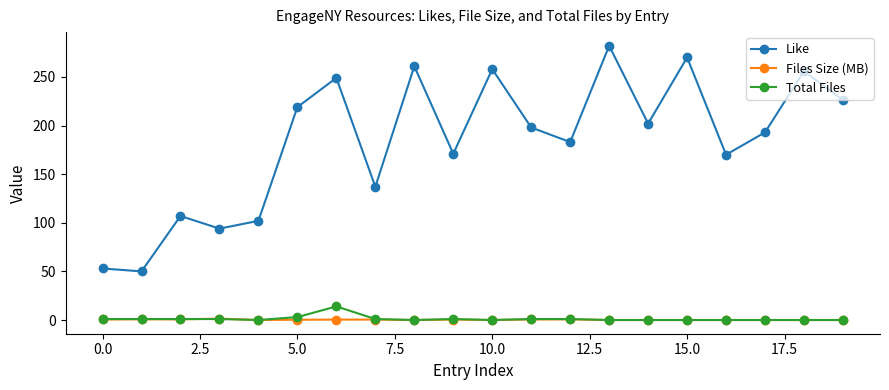

True or false: Total Files has more than 0 interior local peaks.

True